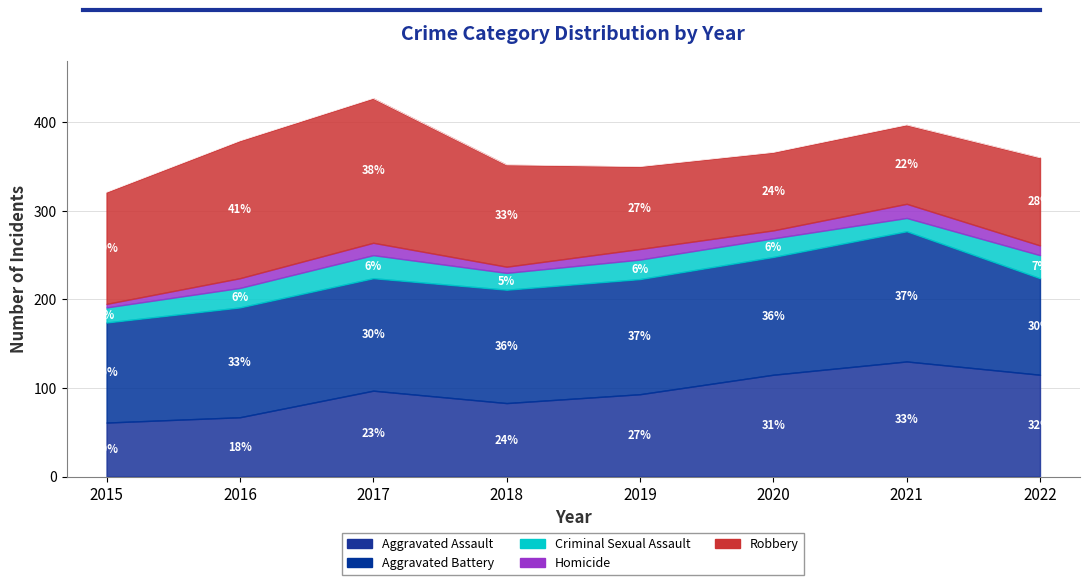

At which label does Aggravated Assault first exceed 97?

2020